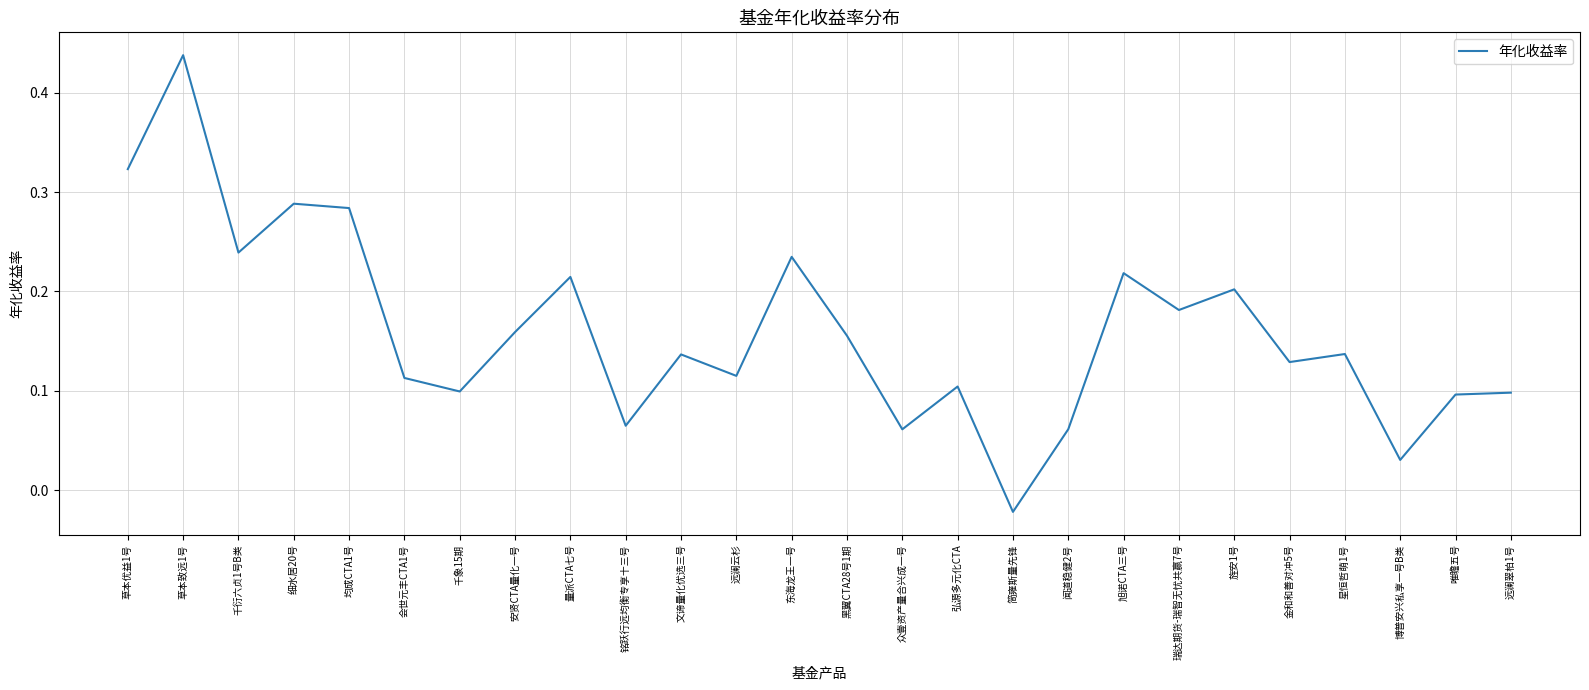

At which category does the chart reach its minimum across all series?

简雍斯量先锋